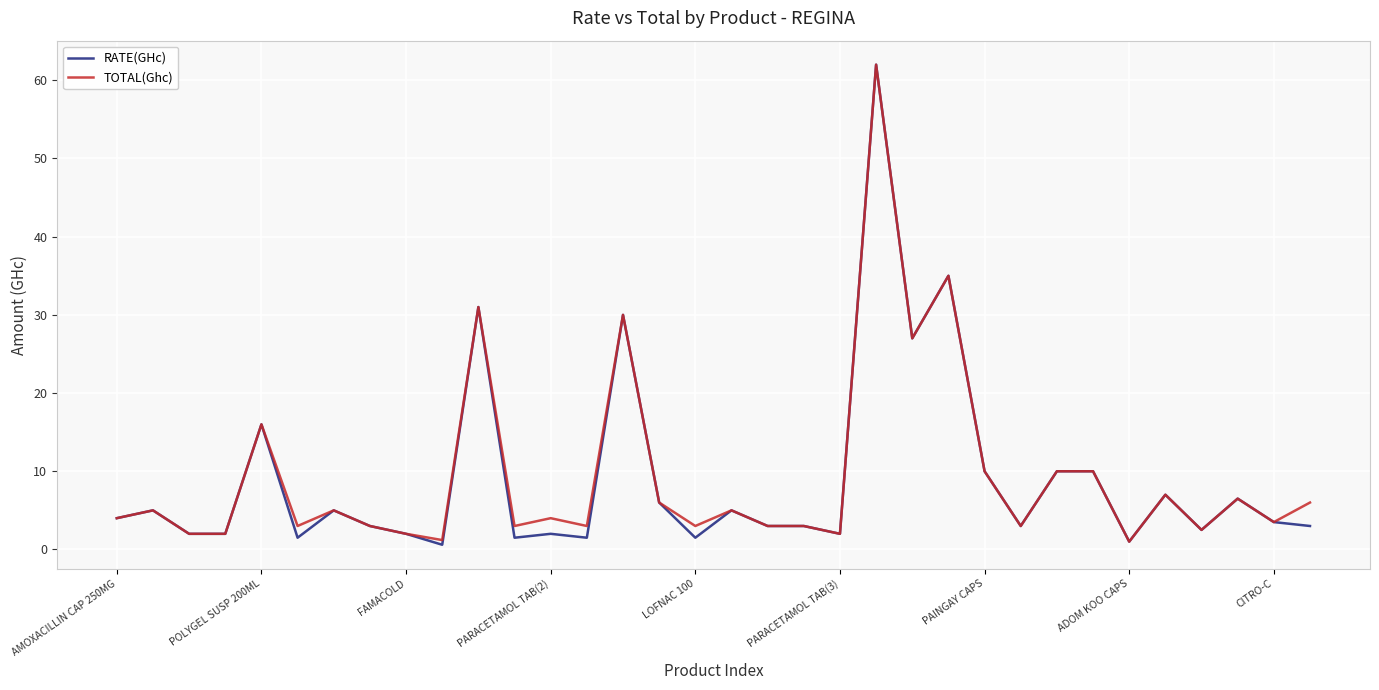

What is the maximum value shown in the chart?

62.0